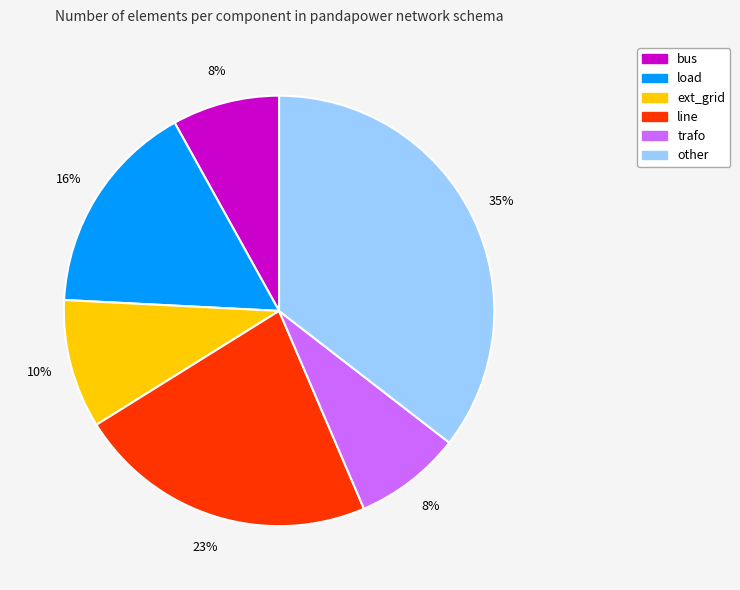

Which has a higher value, line or load?

line